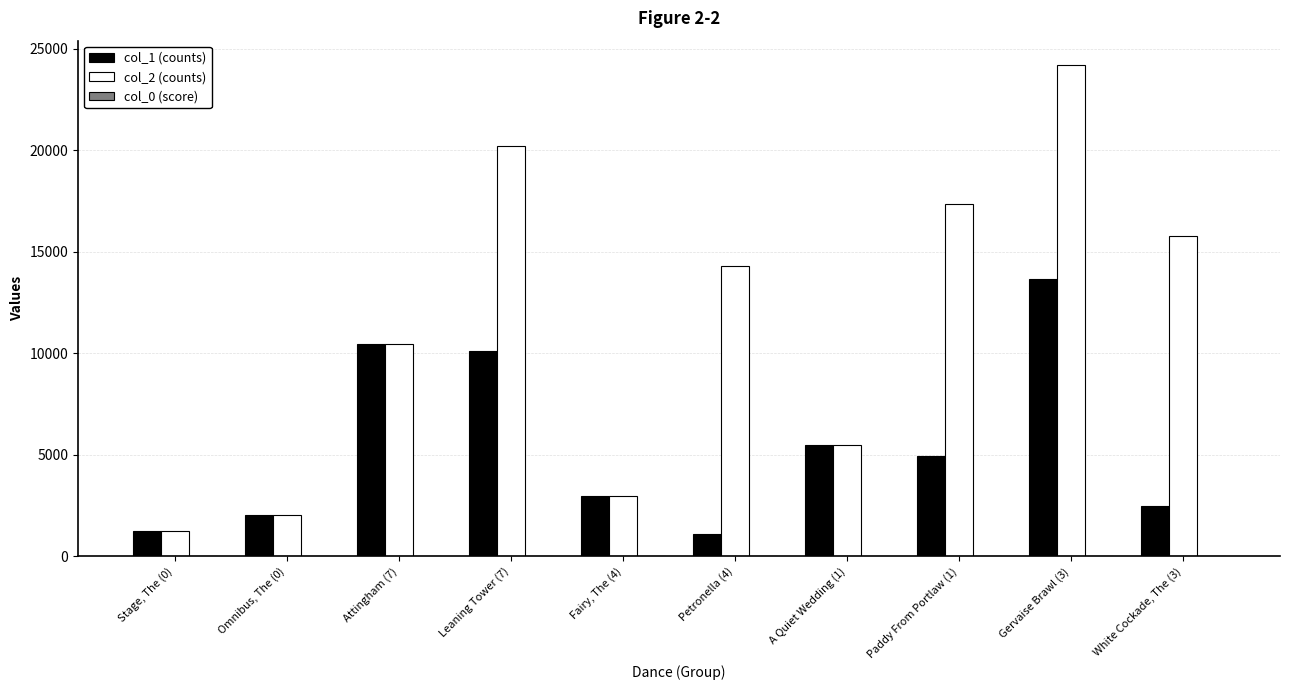

Which label corresponds to the largest value in the chart?

Gervaise Brawl (3)